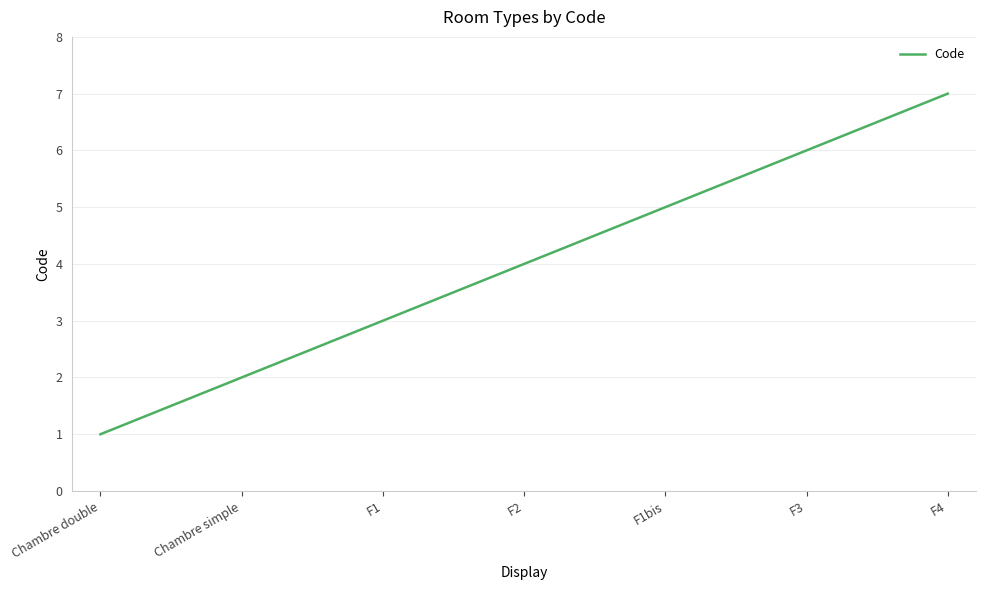

True or false: there are more than 2 points higher than both neighbors.

False